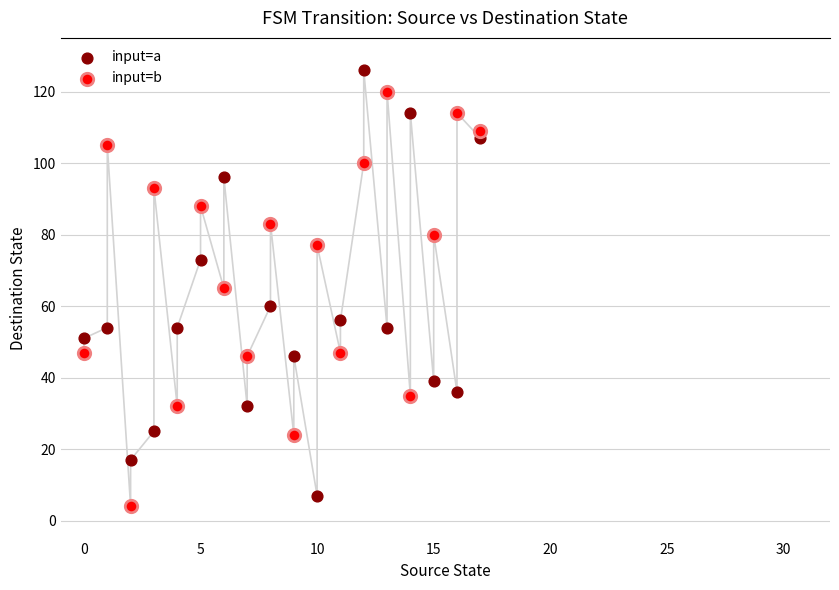

Which series reaches the maximum Y coordinate?

input=a